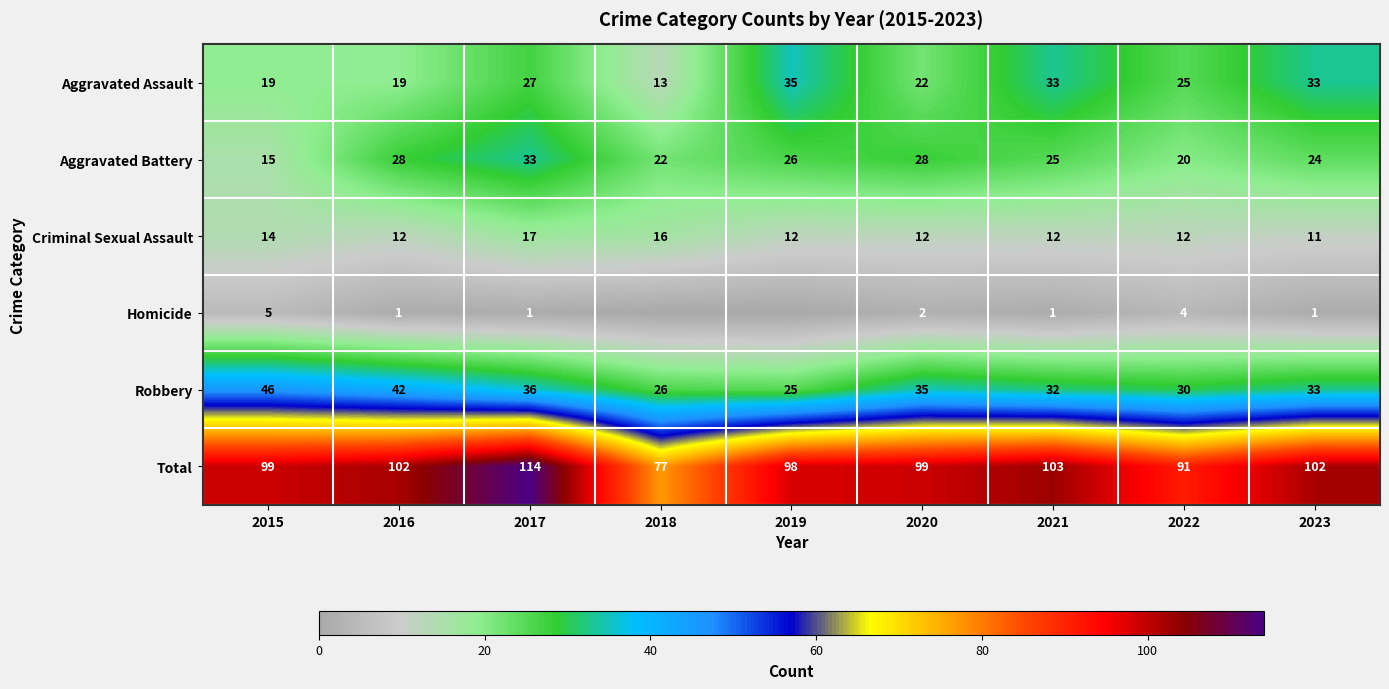

What is the average value of the Criminal Sexual Assault series?

13